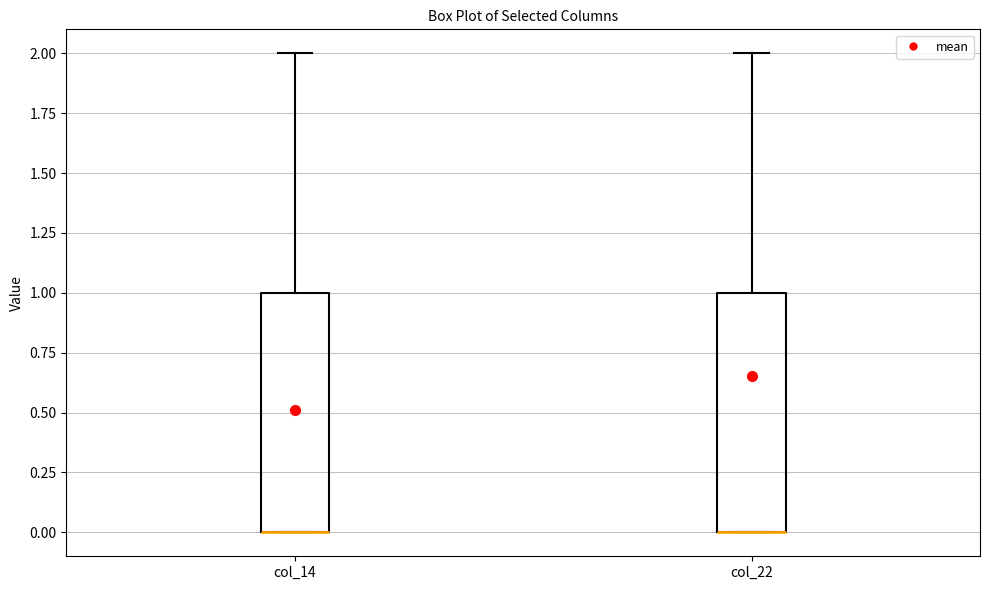

Reading left to right, read every box against the y-axis: the position of its median line, the range the box covers, and the ends of its whiskers. The values are not printed on the chart, so give them approximately, as read against the axis.

col_14: median 0 (drawn on the box's lower edge), box 0 to 1, whiskers 0 to 2
col_22: median 0 (drawn on the box's lower edge), box 0 to 1, whiskers 0 to 2